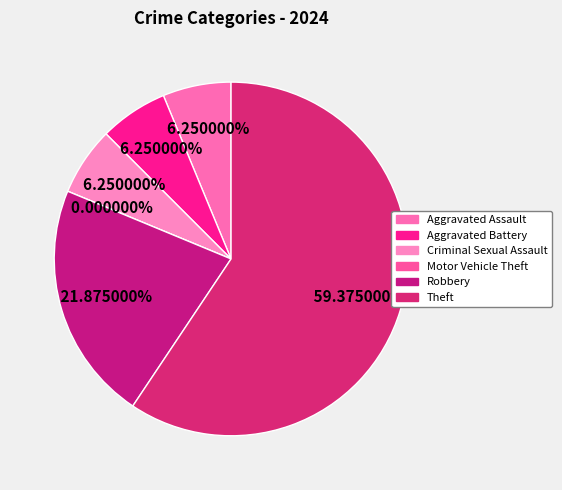

What is the change in value from Aggravated Assault to Motor Vehicle Theft?

-2